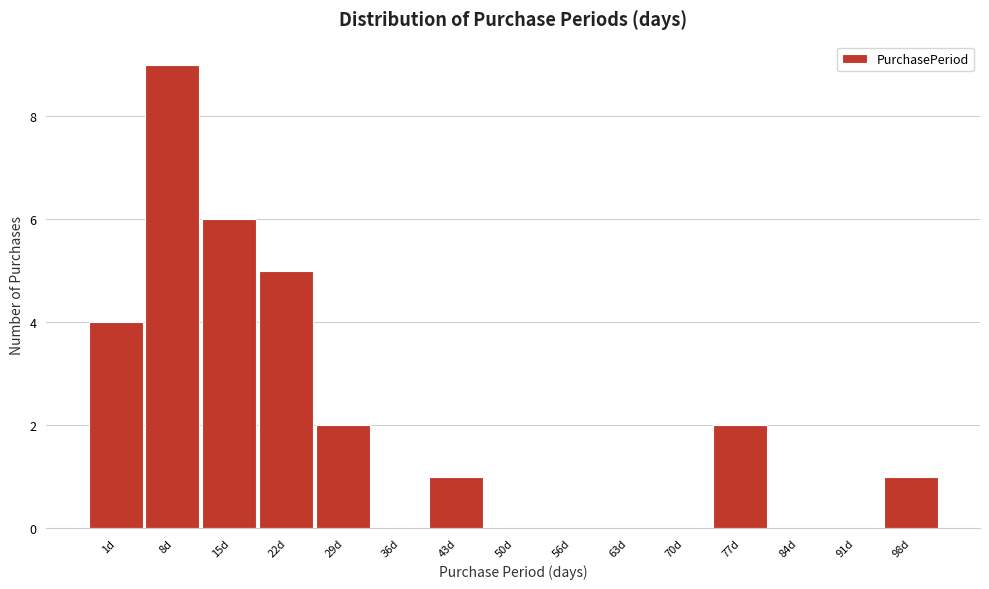

Reading left to right, what are all the values shown in this chart?

1d=4	8d=9	15d=6	22d=5	29d=2	36d=0	43d=1	50d=0	56d=0	63d=0	70d=0	77d=2	84d=0	91d=0	98d=1